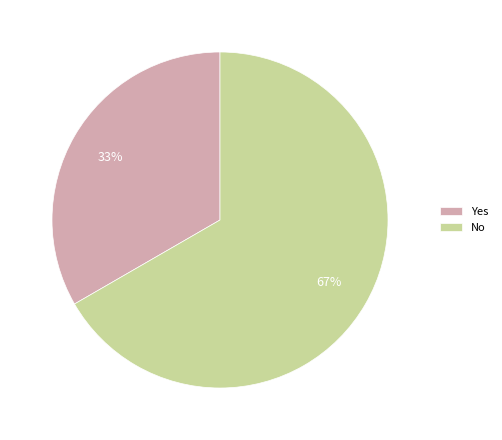

What is the ratio of the value at No to the value at Yes?

2.0